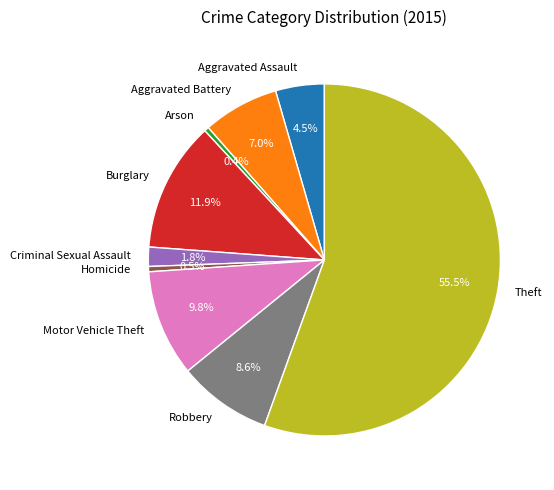

Which category accounts for the majority?

Theft